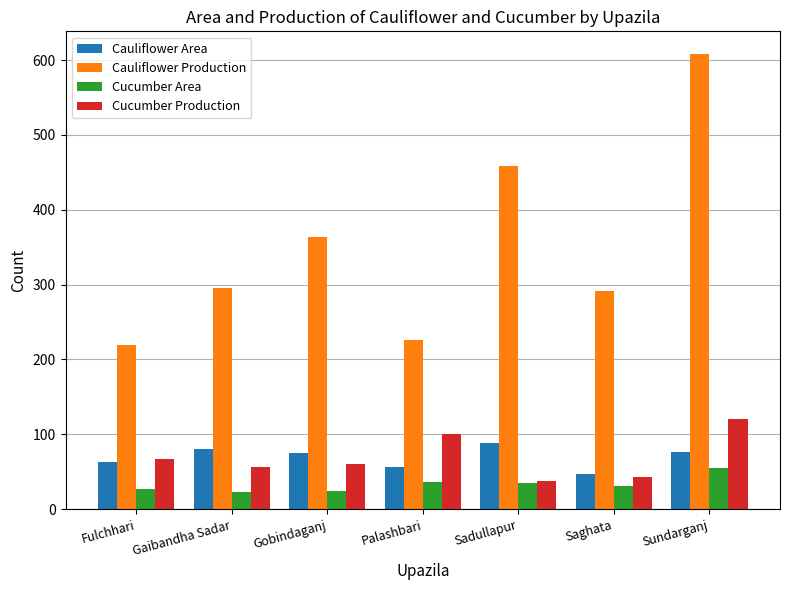

What is the minimum value shown in the chart?

23